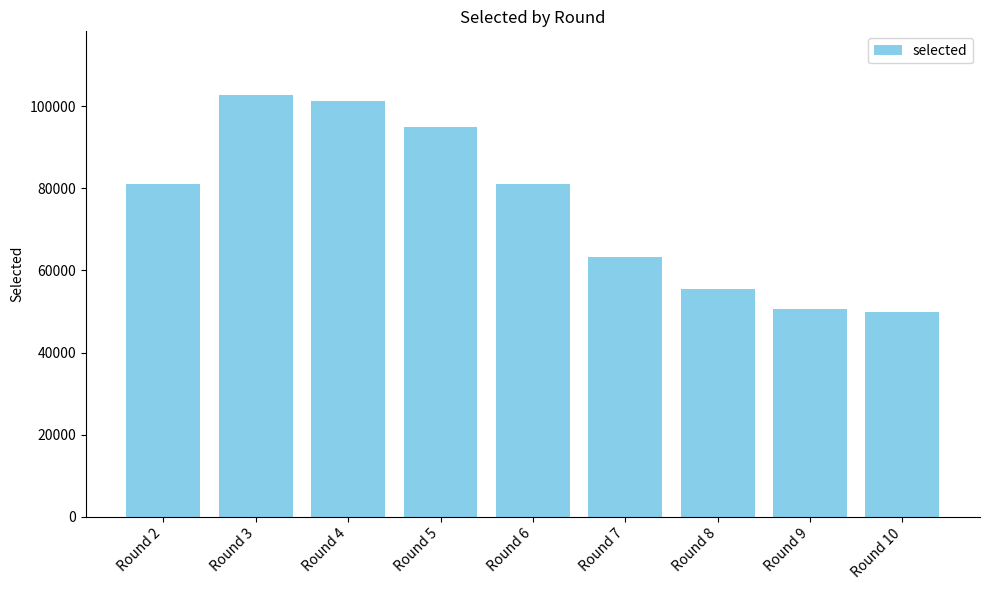

What is the smallest value displayed?

49808